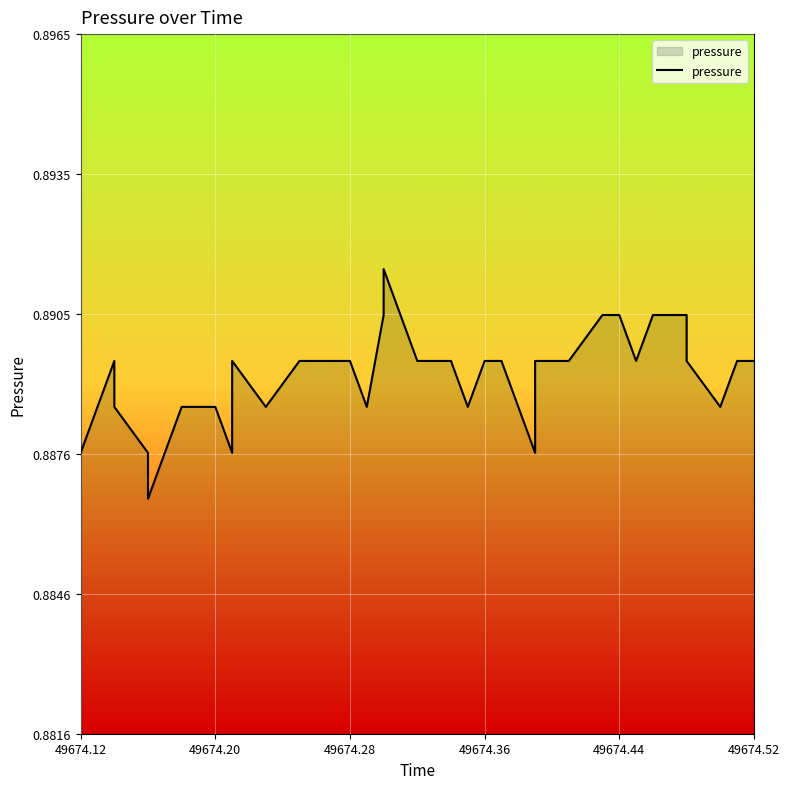

True or false: there are more than 2 points higher than both neighbors.

True